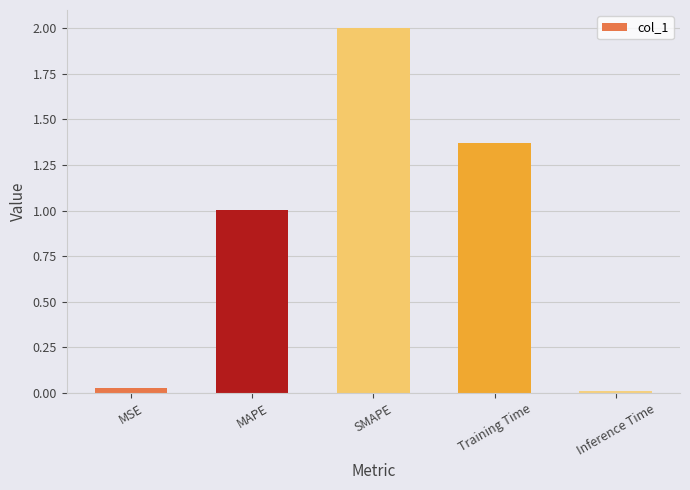

What is the average value?

0.9